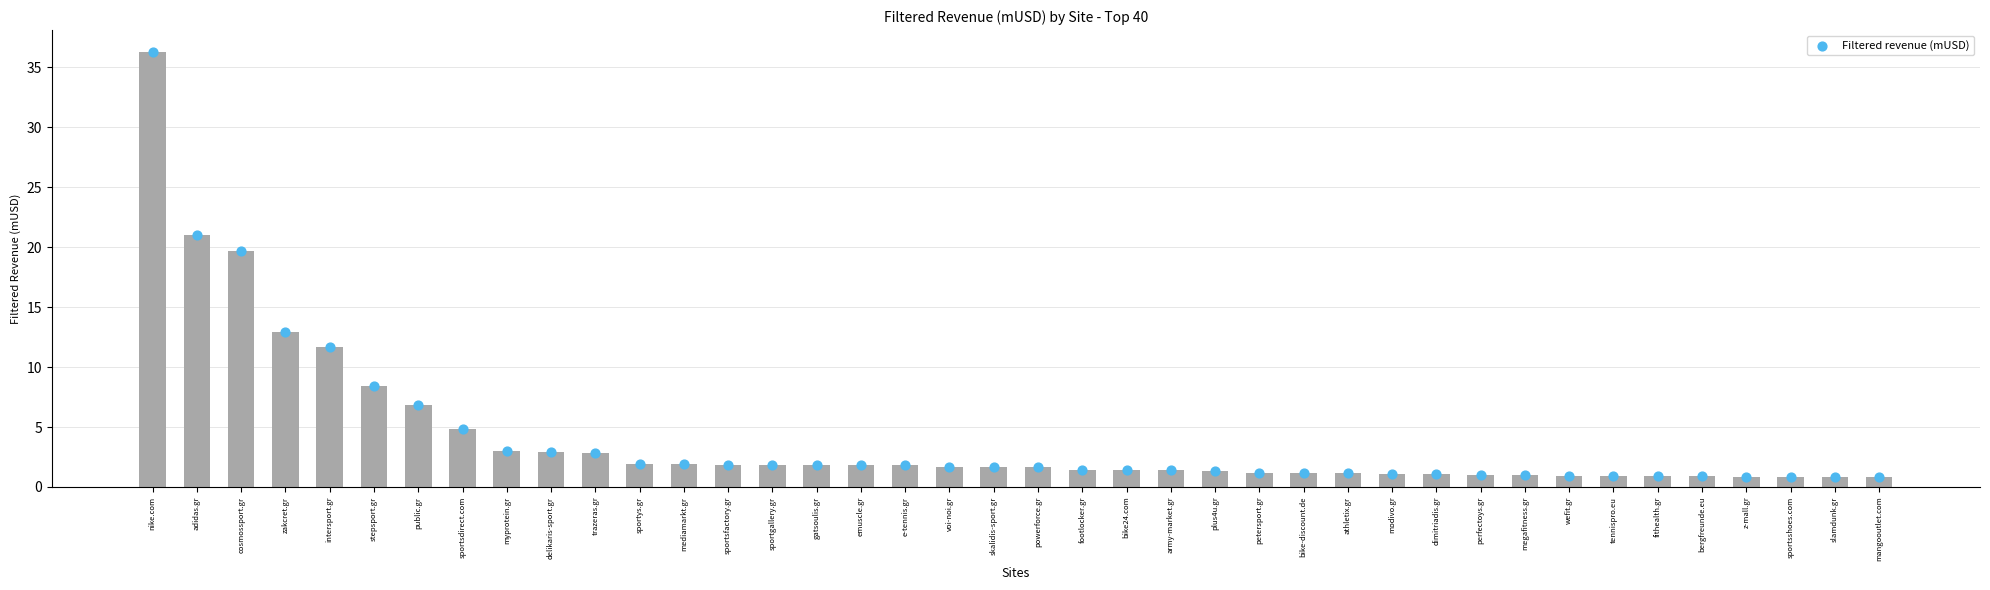

What is the ratio of the value at sportsdirect.com to the value at plus4u.gr?

3.7